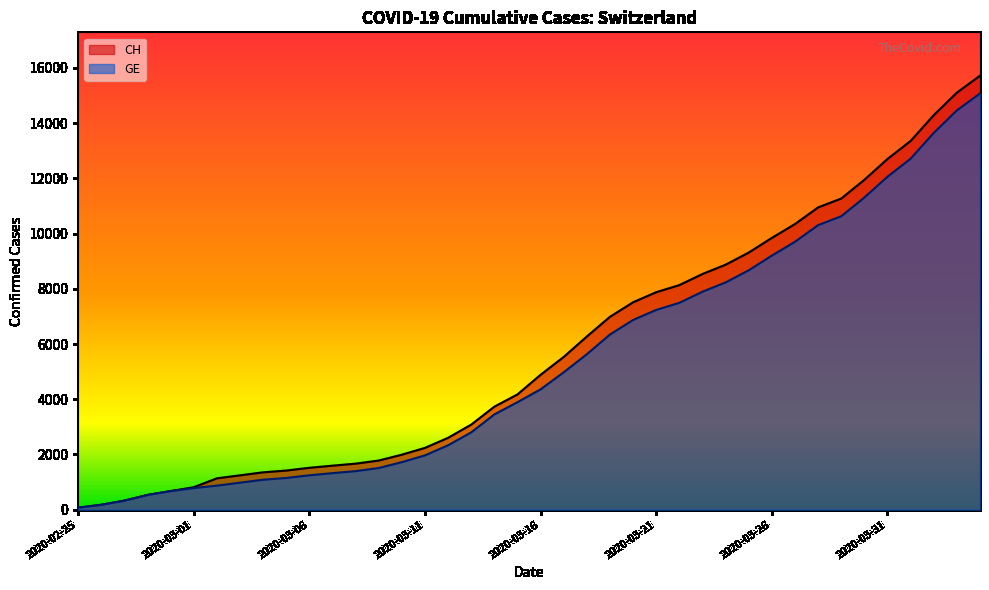

How many lines are shown in the chart?

2